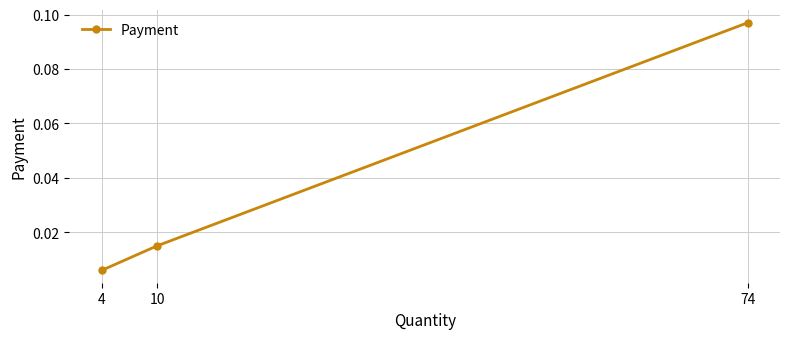

Which label corresponds to the smallest value in the chart?

4